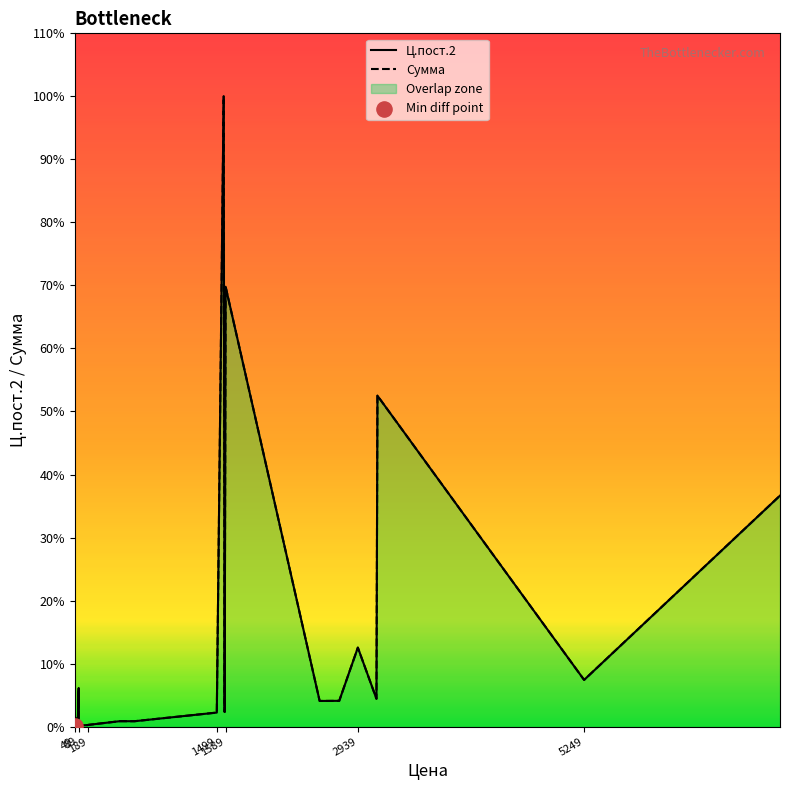

Which series has the widest spread of Y values?

Ц.пост.2